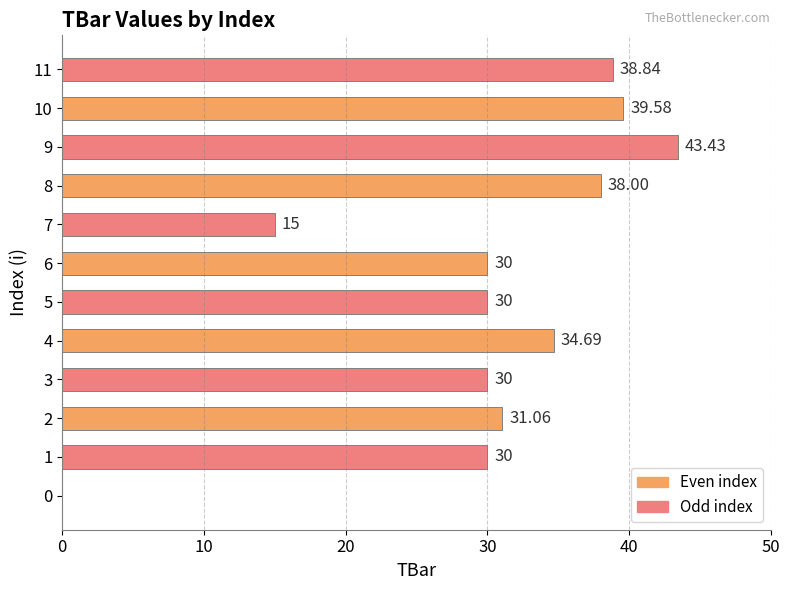

Count the number of data series in this chart.

1